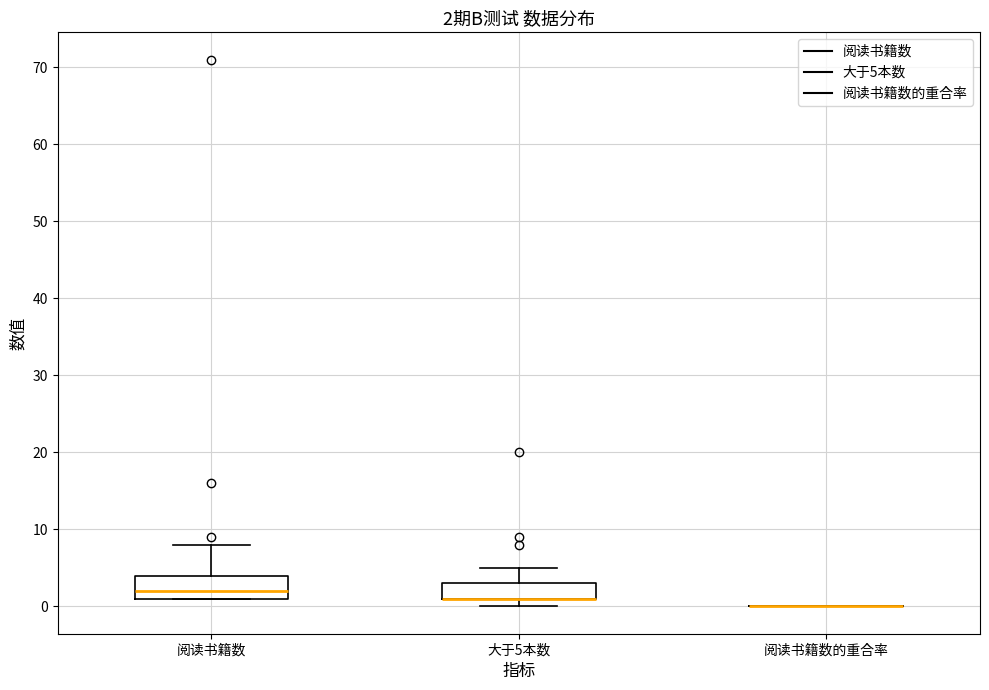

Comparing the boxes themselves (not the whiskers), which one is the tallest?

阅读书籍数